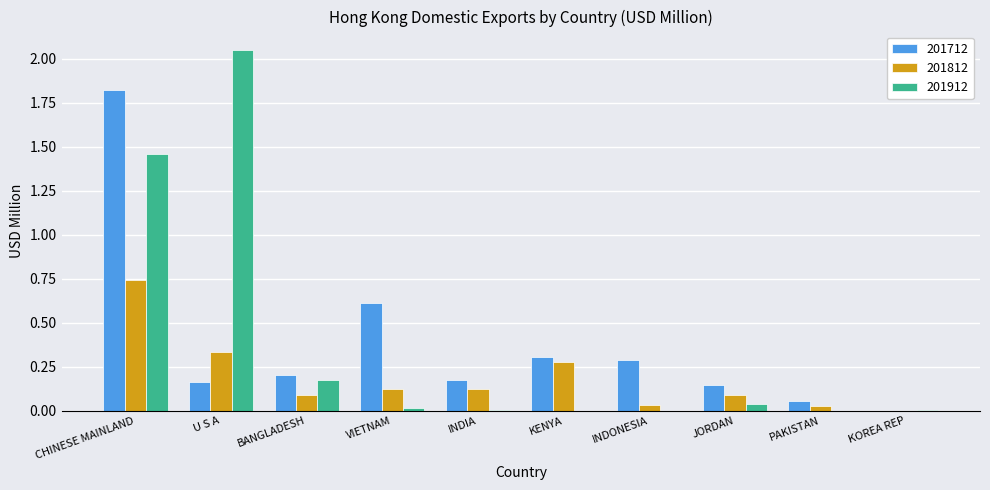

Count the number of categories in the chart.

10